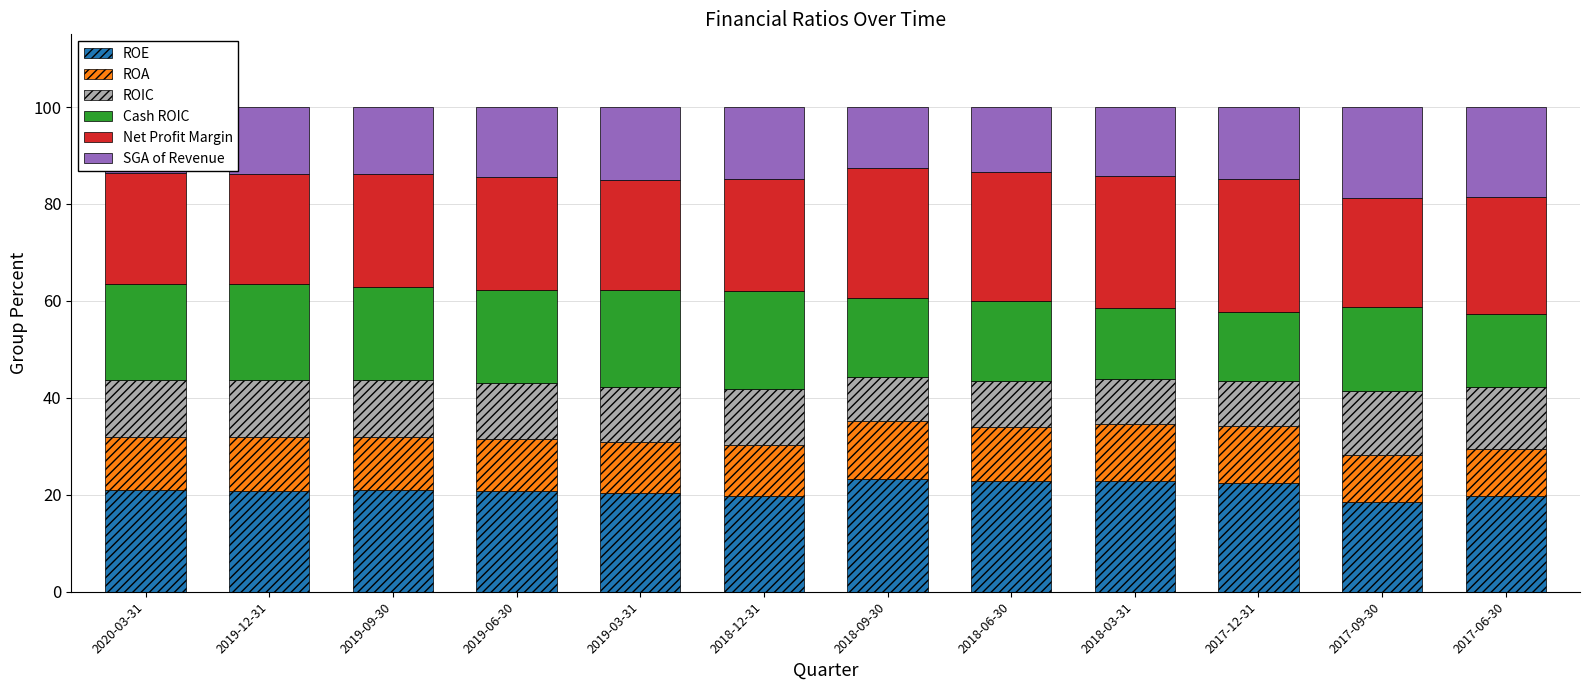

Does the chart contain stacked bars?

Yes